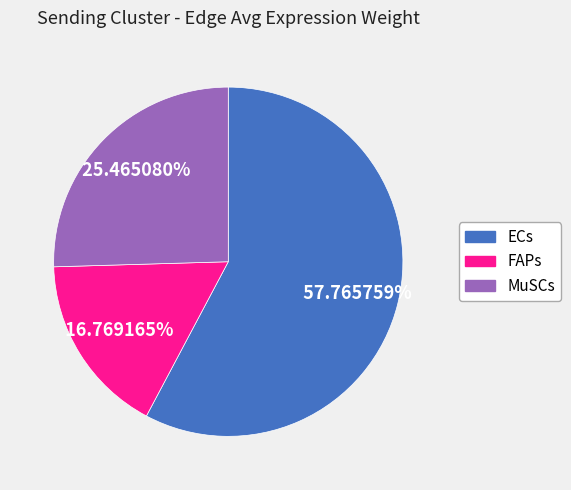

What portion of the pie excludes FAPs?

83.2%